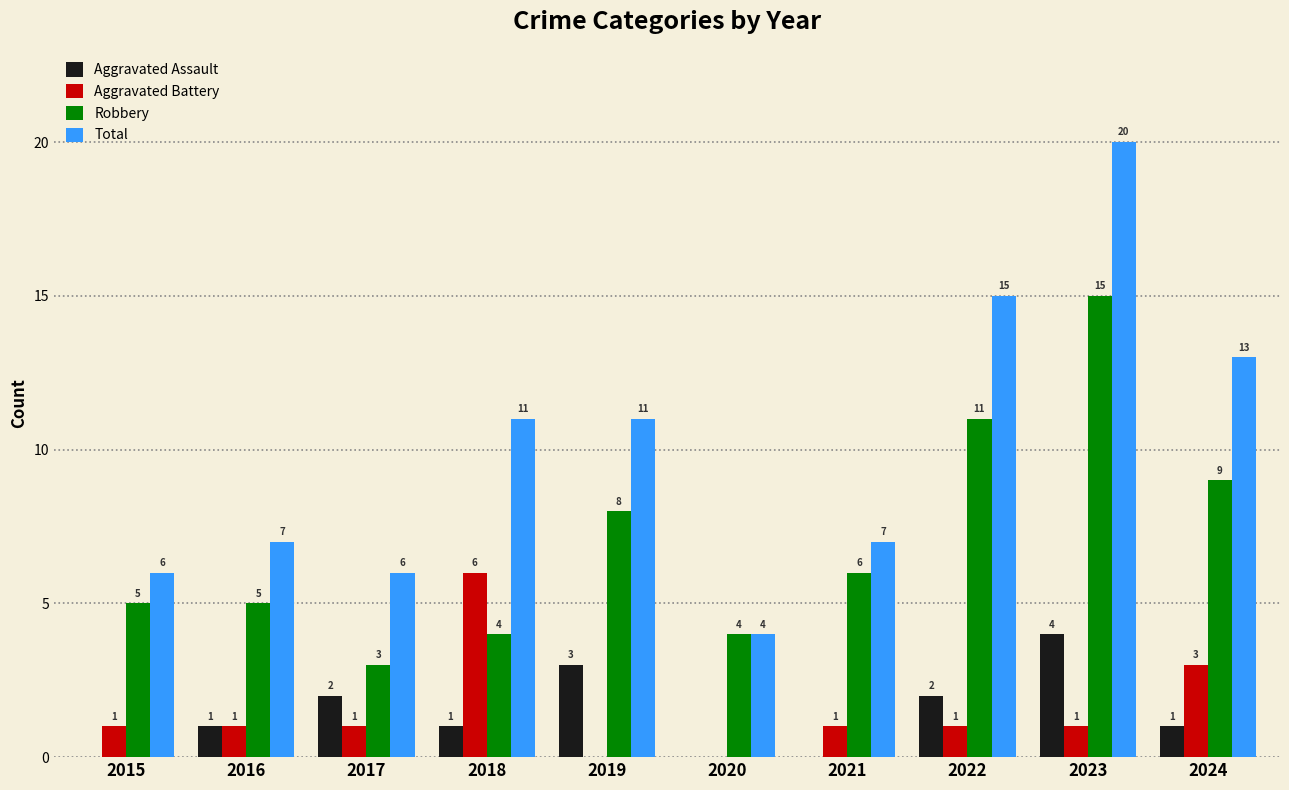

What are all the series names shown in the legend?

Aggravated Assault, Aggravated Battery, Robbery, Total